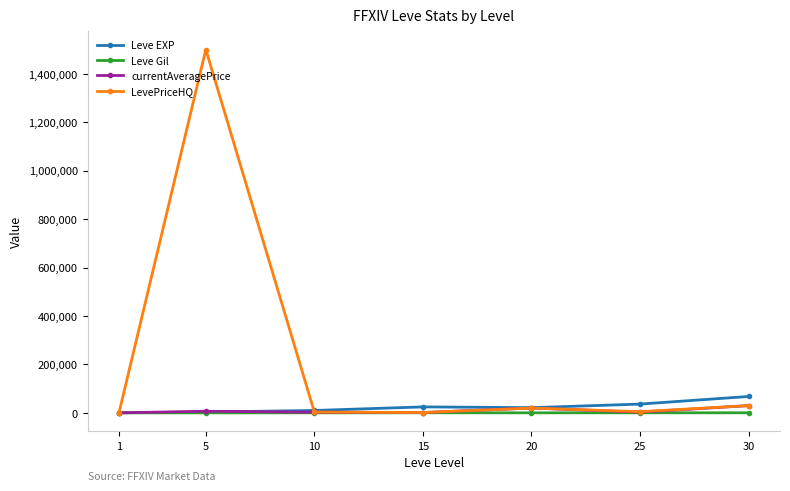

Which series has the largest range (max minus min)?

LevePriceHQ